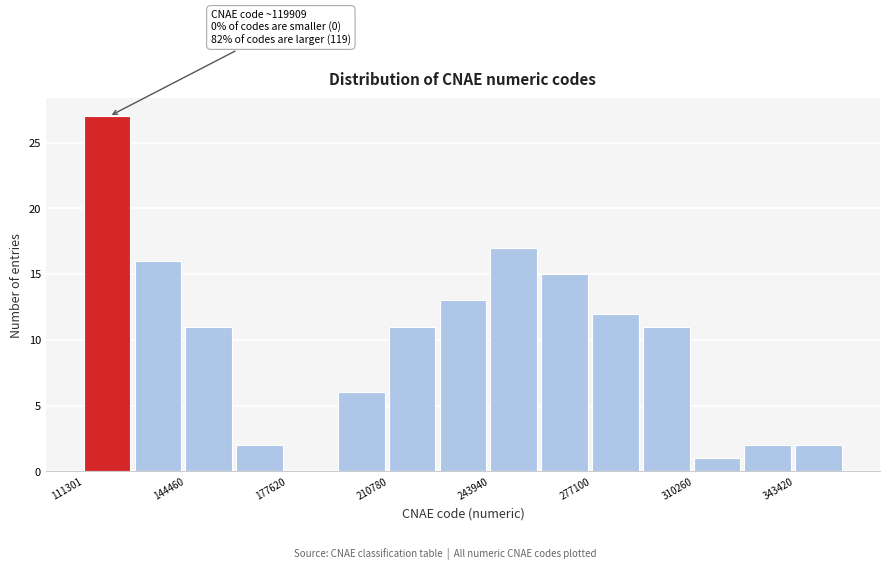

Read against the x-axis, roughly where is the centre of the tallest bar?

120000